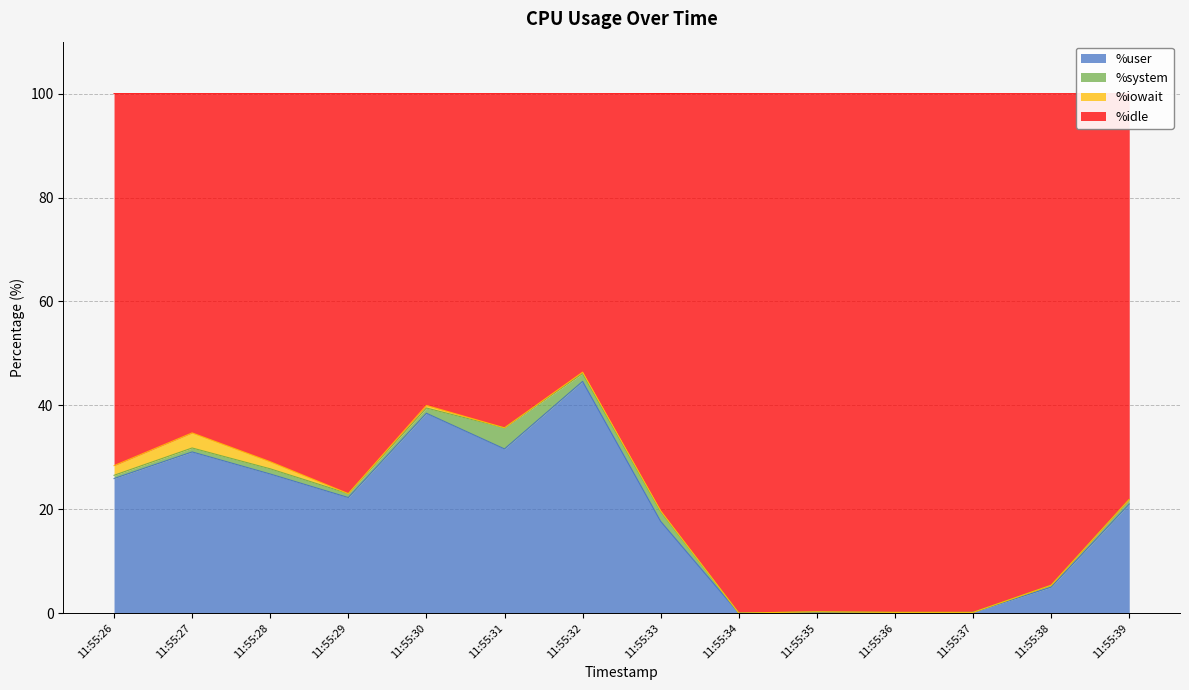

The value of %user at 11:55:30 is 51.8. True or false?

False